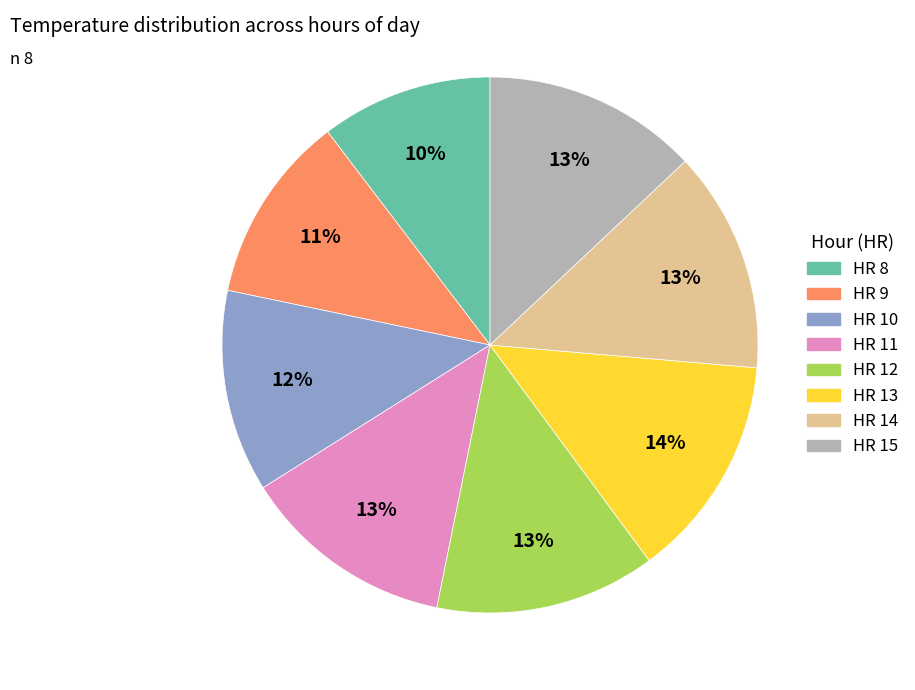

Does any single category account for the majority?

No